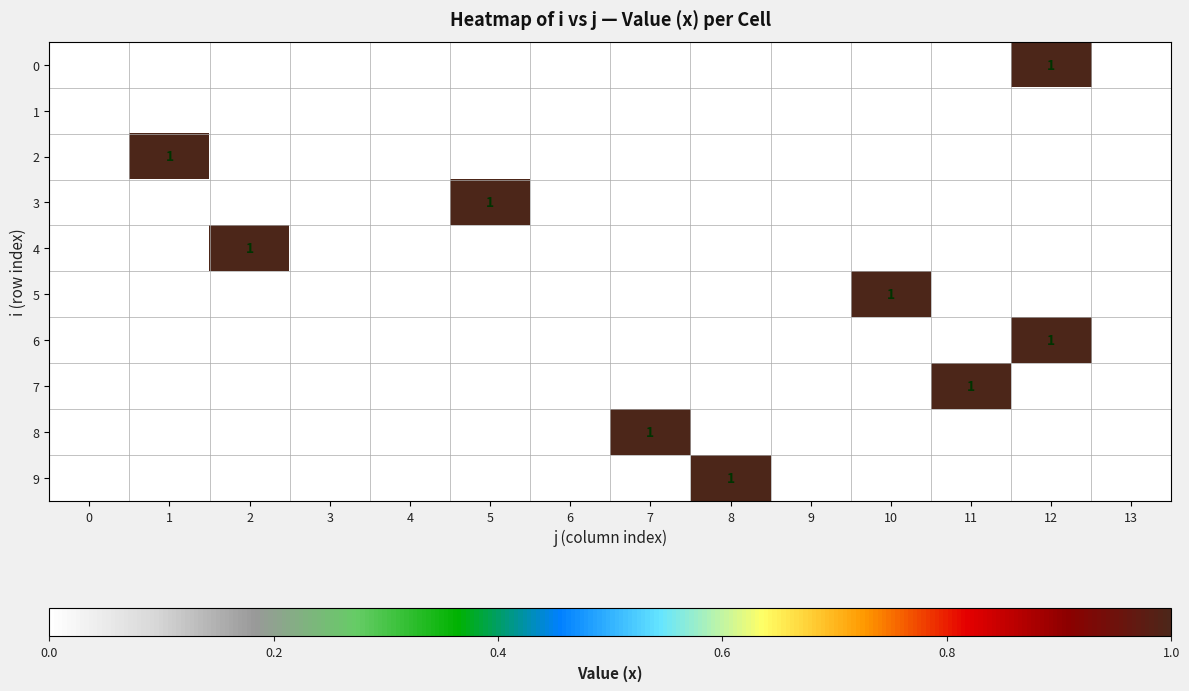

How many data points in 3 are above 0?

1